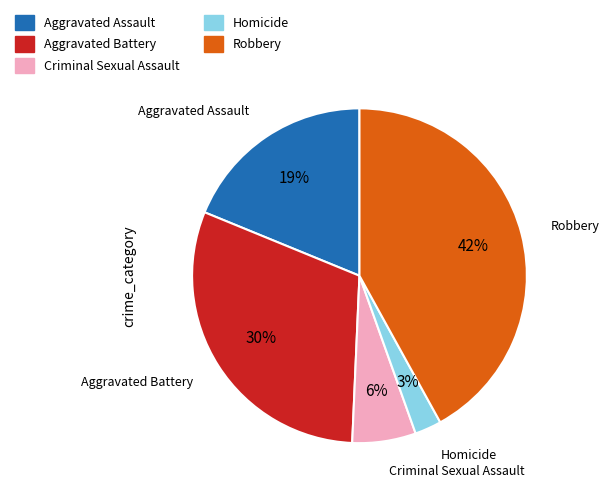

Is there any slice that represents more than half of the pie?

No